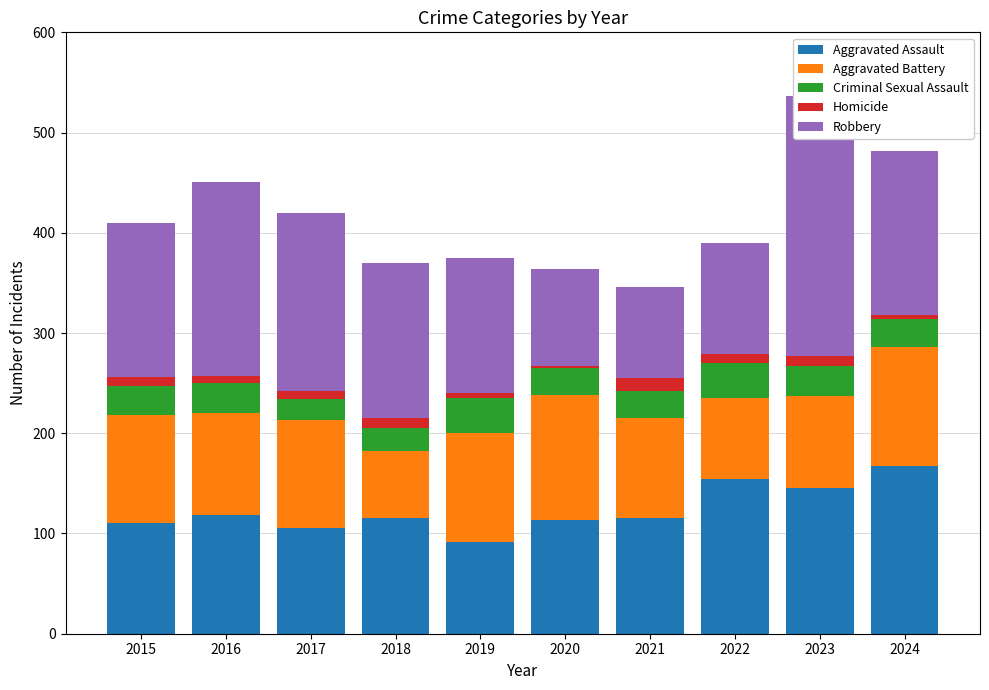

What are all the series names shown in the legend?

Aggravated Assault, Aggravated Battery, Criminal Sexual Assault, Homicide, Robbery